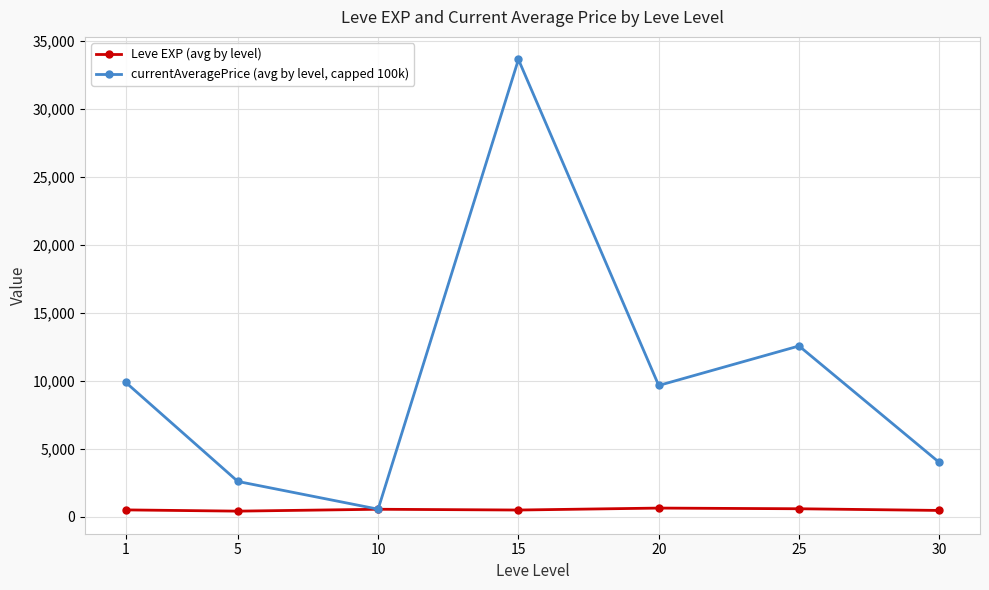

True or false: currentAveragePrice (avg by level, capped 100k) has more than 0 points higher than both neighbors.

True